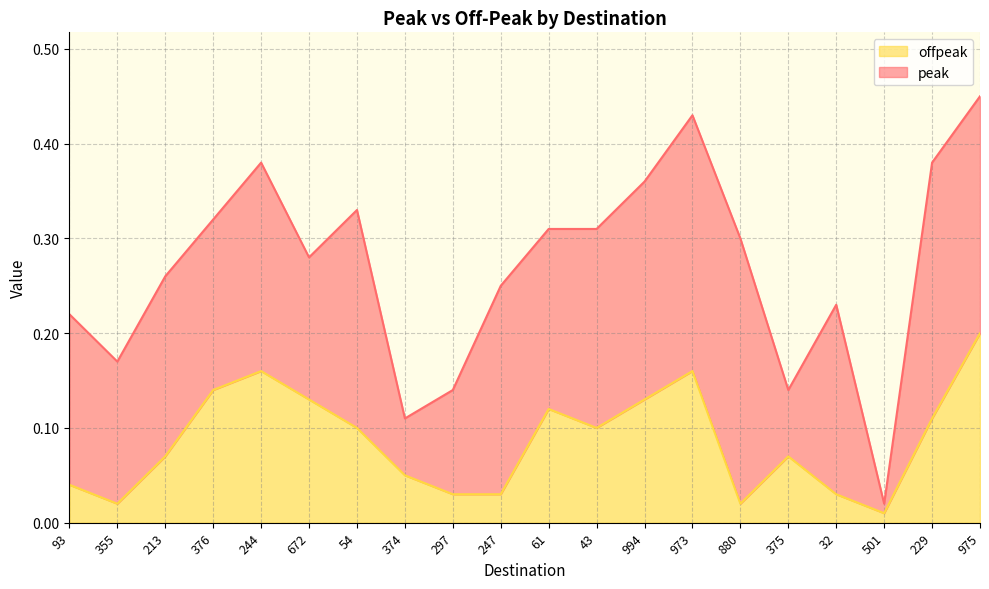

Read the value at 43.

0.1